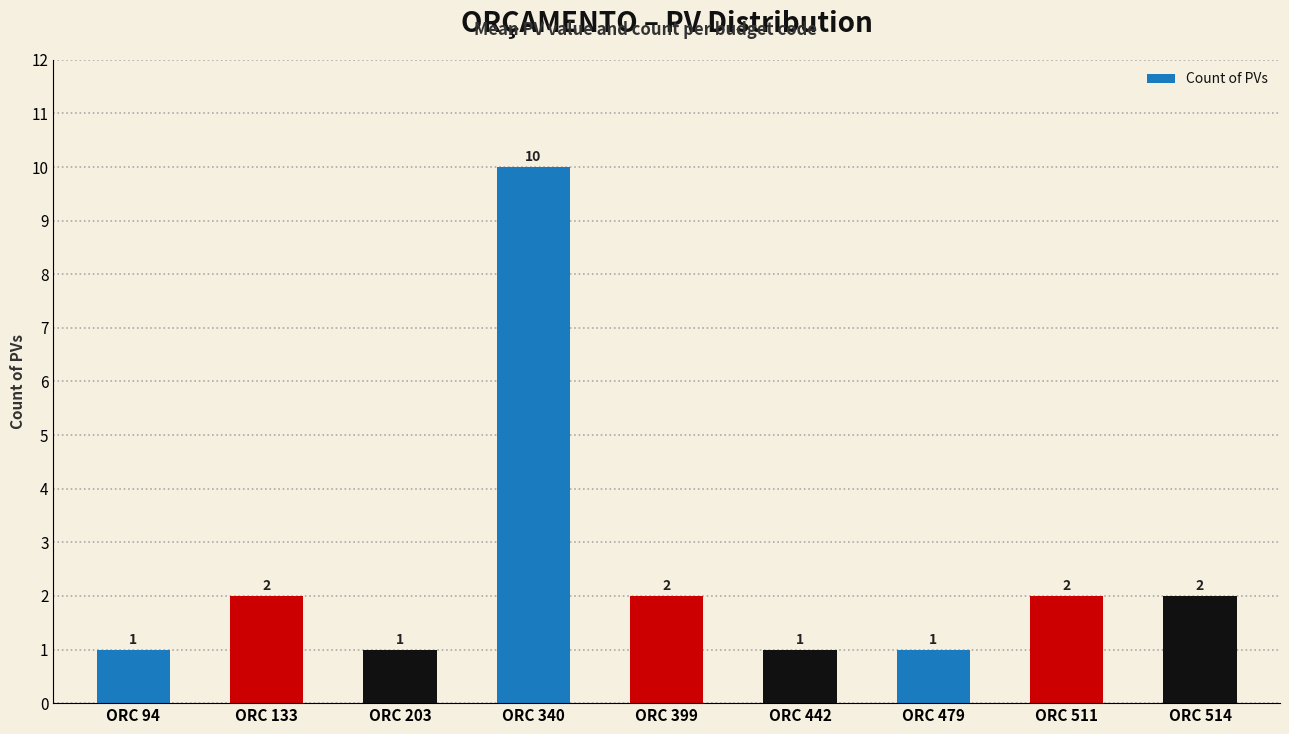

Reading left to right, extract all data points from this chart.

ORC 94=1	ORC 133=2	ORC 203=1	ORC 340=10	ORC 399=2	ORC 442=1	ORC 479=1	ORC 511=2	ORC 514=2